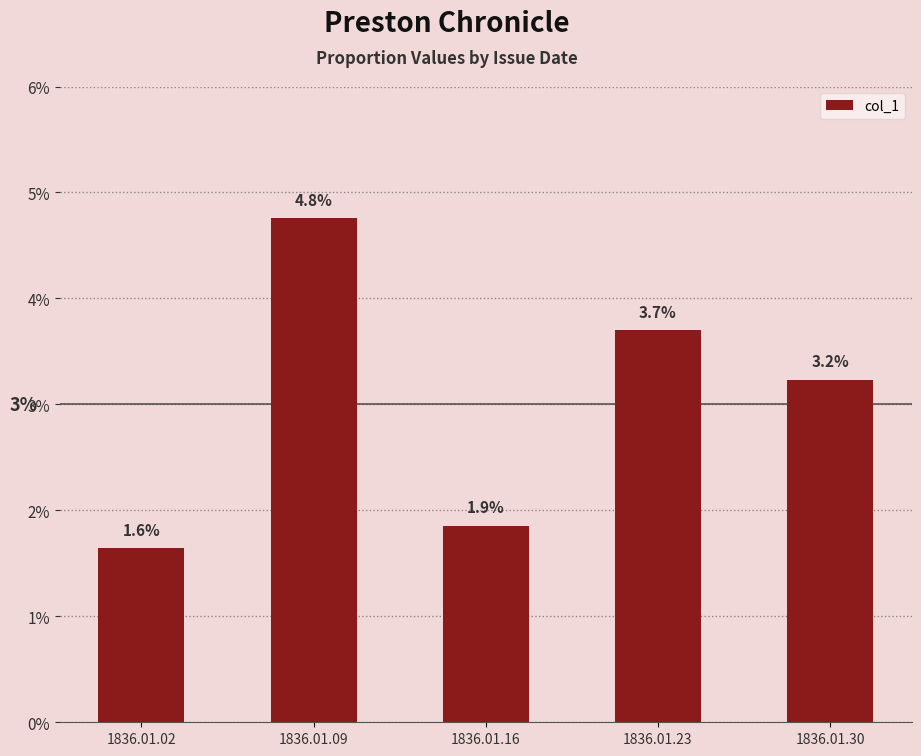

Does the chart contain any negative values?

No